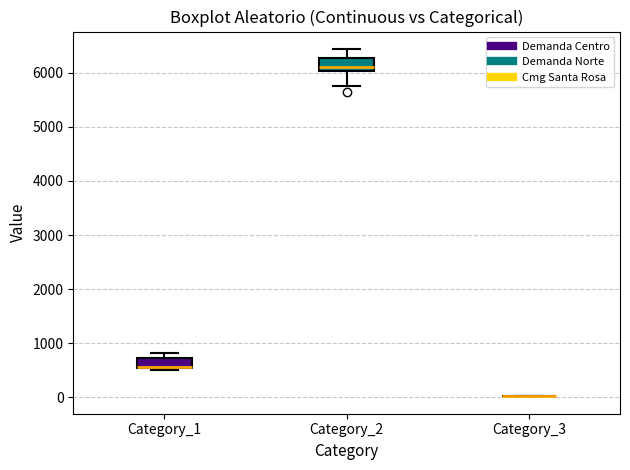

Where does the median line of the box for Category_1 sit on the y-axis? The values are not printed on the chart, so give them approximately, as read against the axis.

600